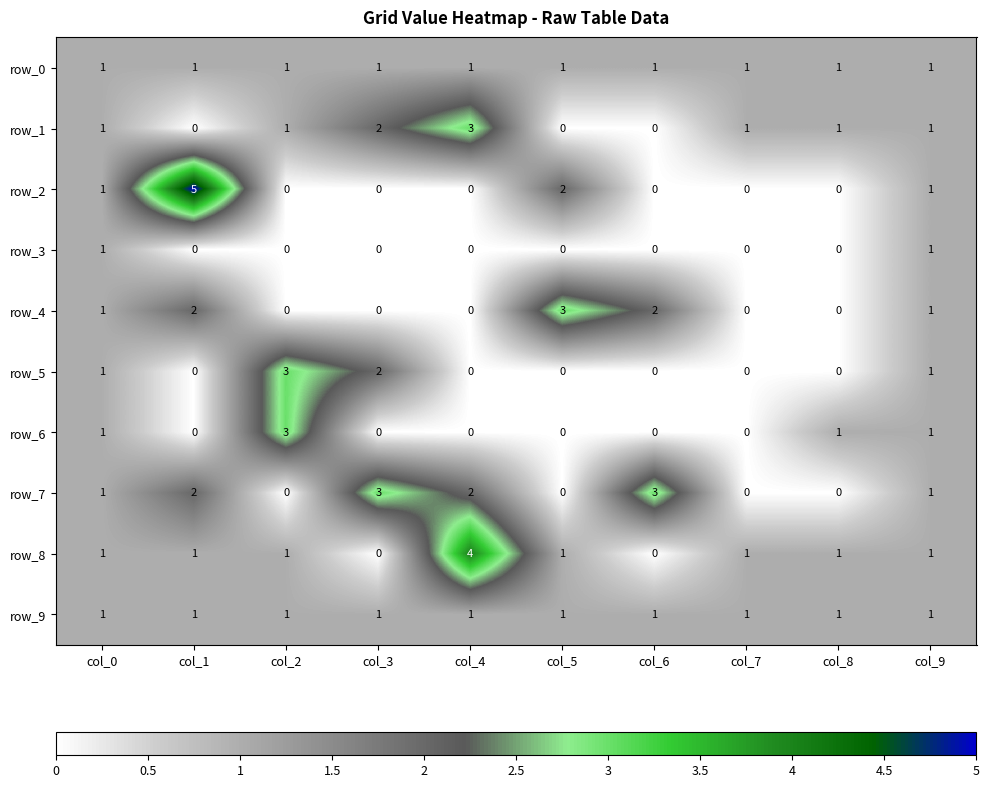

At which category is the sum across all series the highest?

col_1